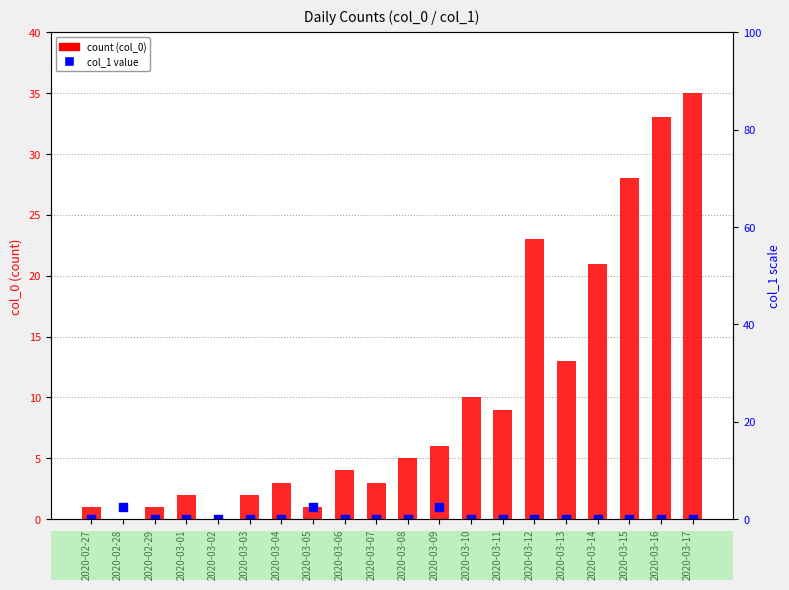

Which series has the largest total across all categories?

count (col_0)